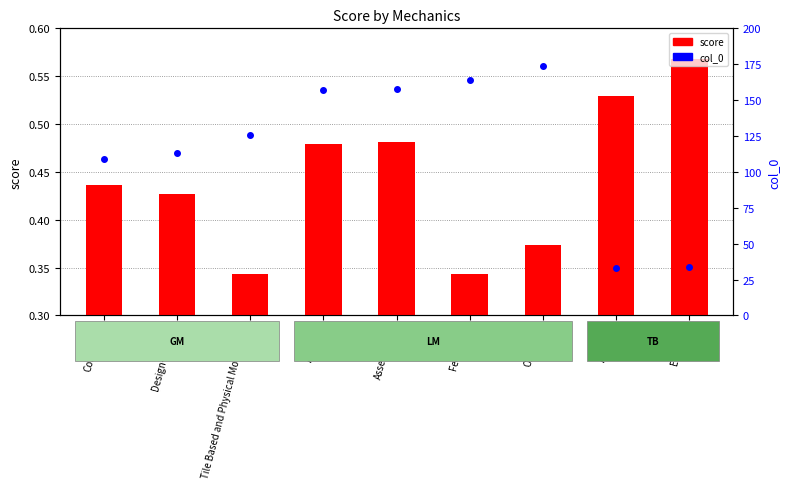

How many values in the col_0 series are below 126?

4